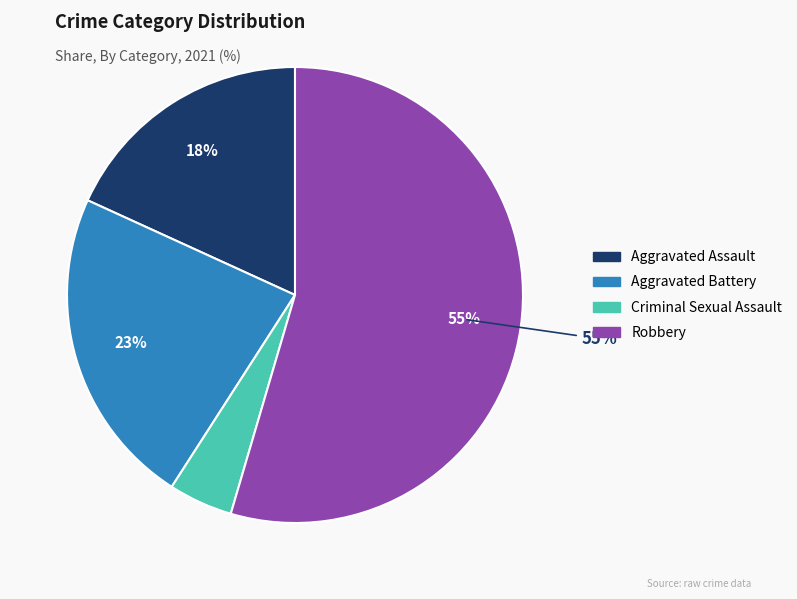

Between Aggravated Battery and Aggravated Assault, which is larger?

Aggravated Battery